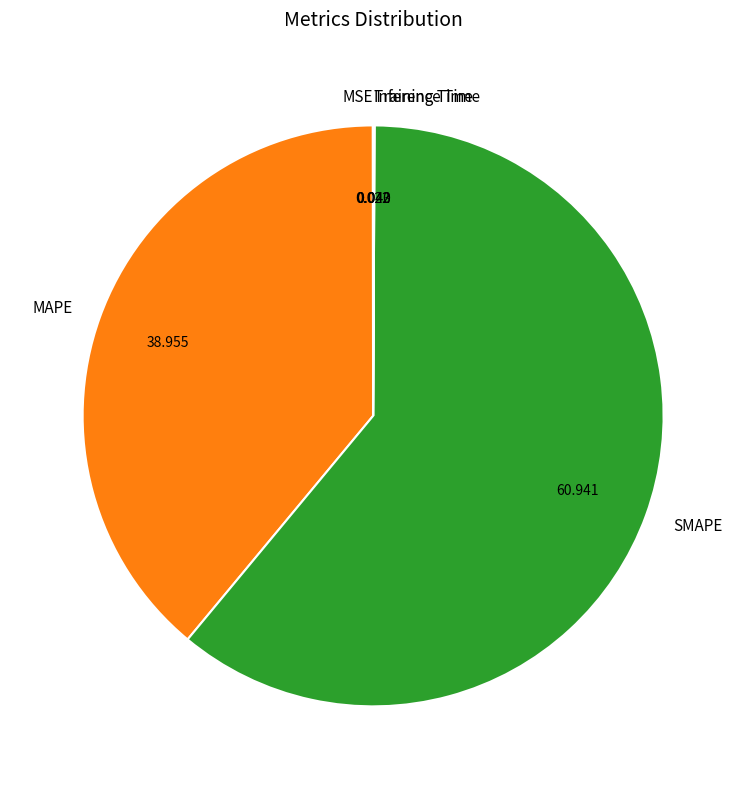

Is there a majority slice in this chart?

Yes